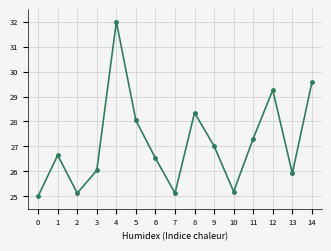

True or false: the data shows 13.5 at 3.

False